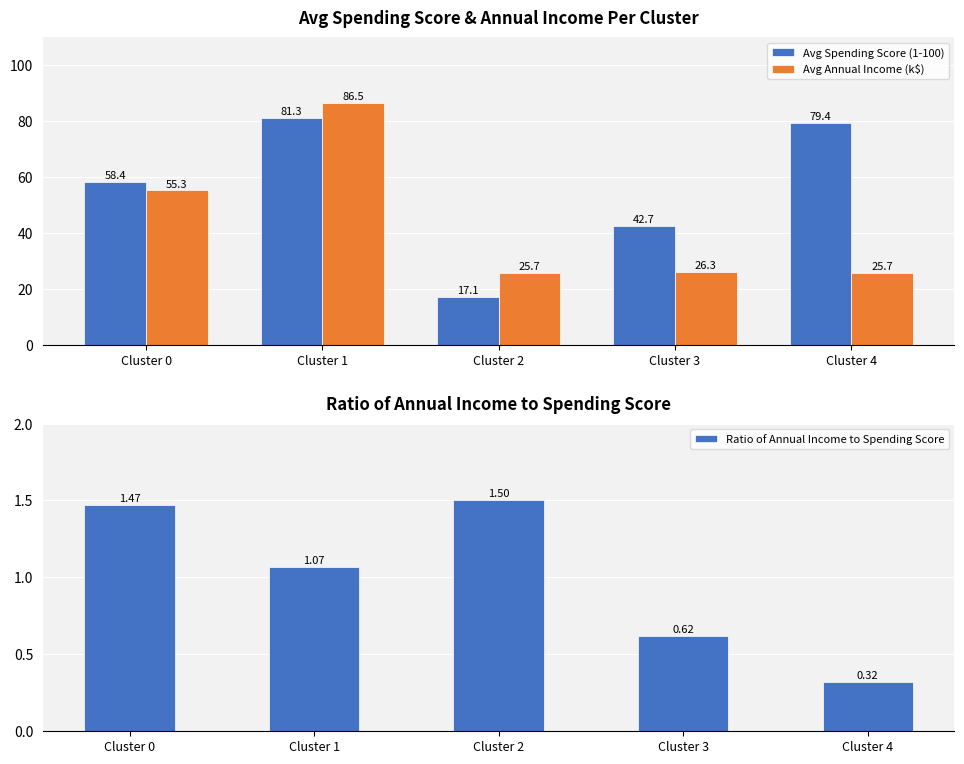

Reading left to right, what are all the values shown in this chart?

Avg Spending Score (1-100): 58.4	81.3	17.1	42.7	79.4
Avg Annual Income (k$): 55.3	86.5	25.7	26.3	25.7
Ratio of Annual Income to Spending Score: 1.5	1.1	1.5	0.6	0.3